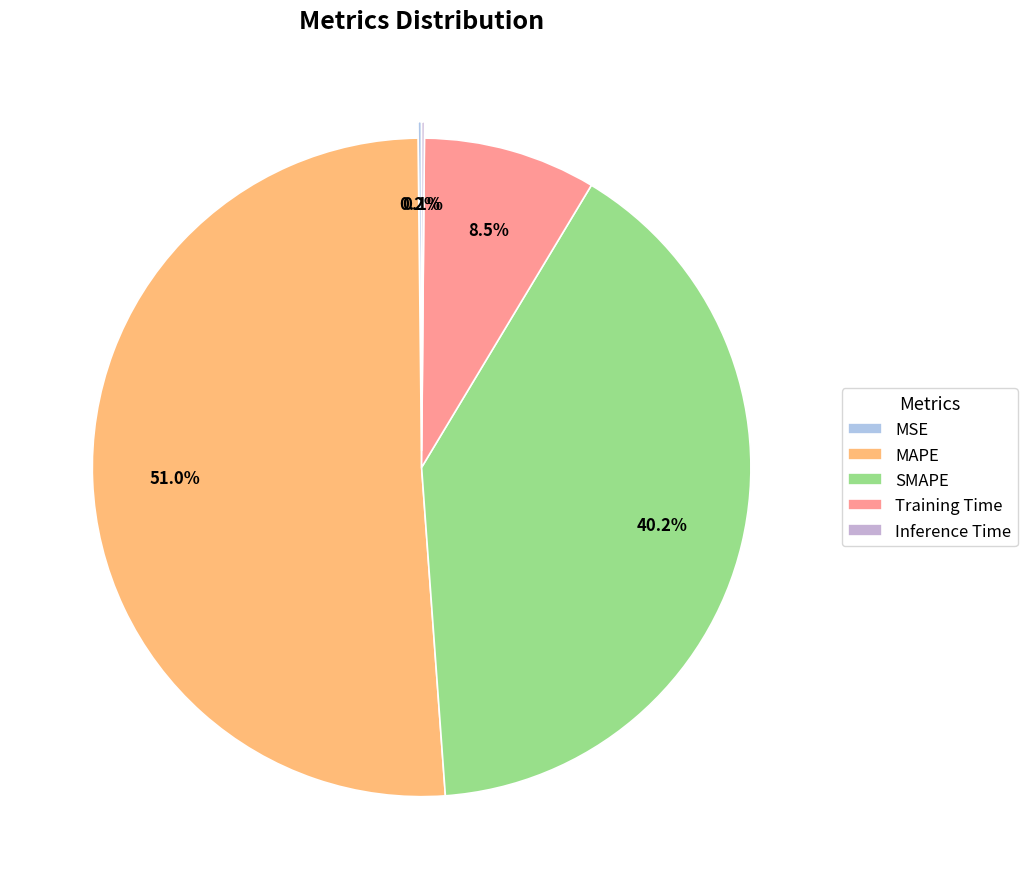

Rank the categories by value from highest to lowest.

MAPE, SMAPE, Training Time, MSE, Inference Time